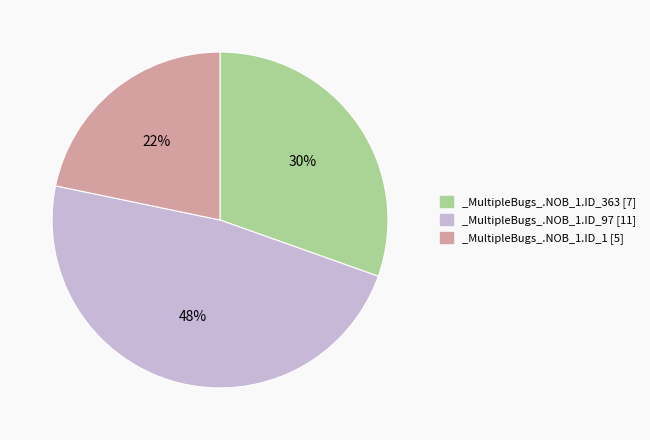

To the nearest percent, what is the combined percentage of _MultipleBugs_.NOB_1.ID_1 and _MultipleBugs_.NOB_1.ID_363?

52%